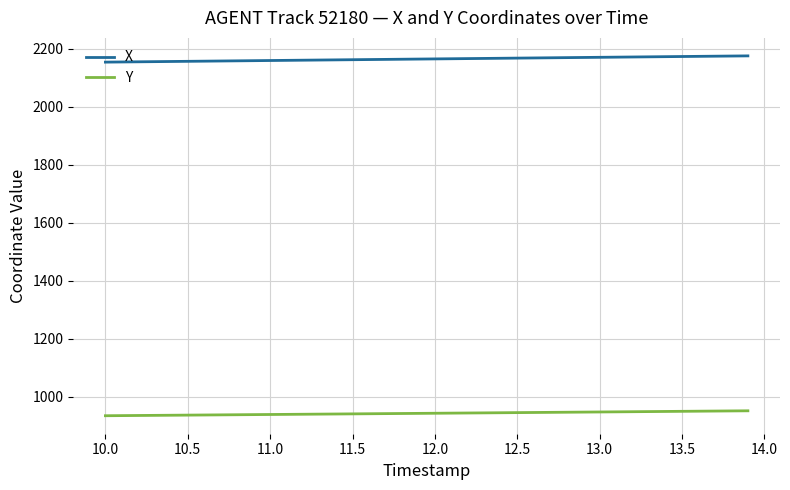

What is the greatest value displayed?

2174.9